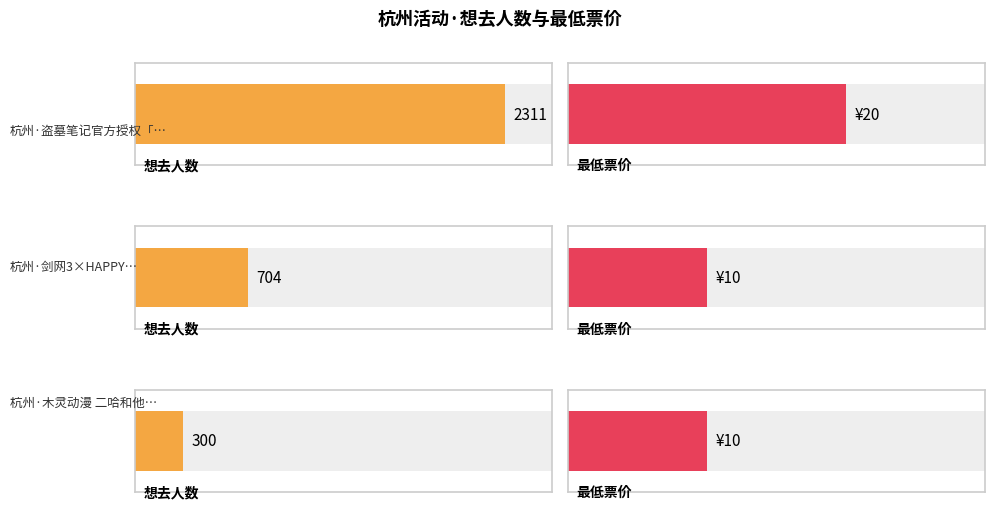

What is the label of the 3rd bar from the left?

杭州·木灵动漫 二哈和他的白猫师尊主题餐厅